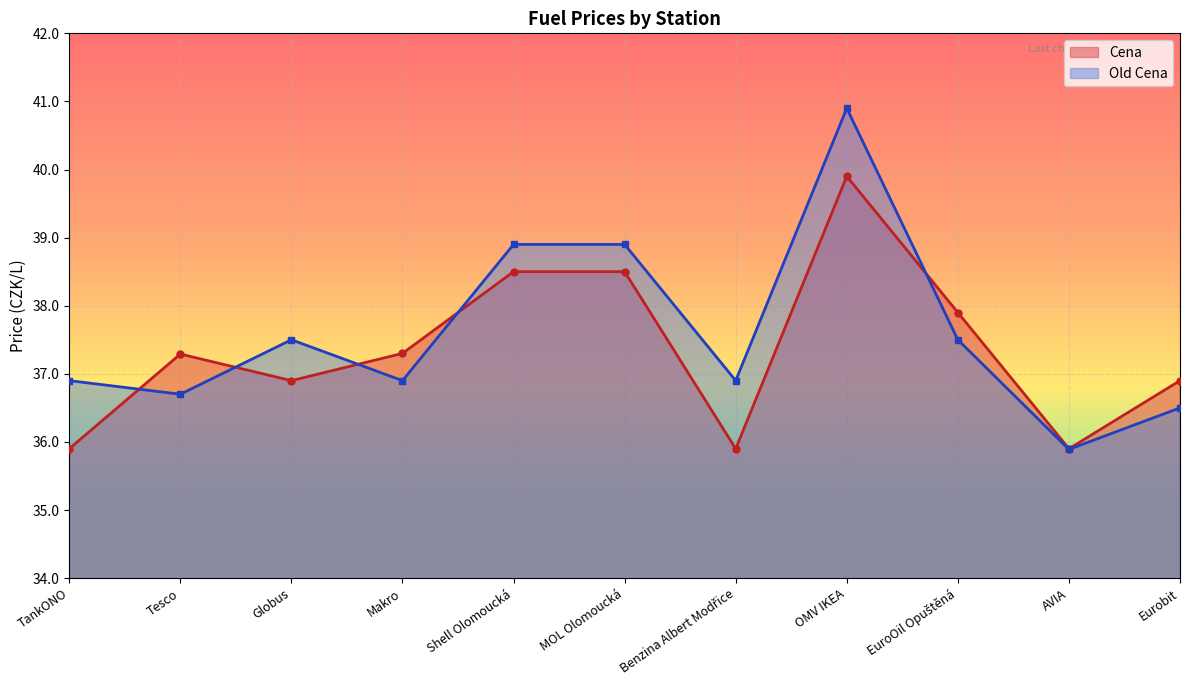

At which category does the chart reach its minimum across all series?

AVIA